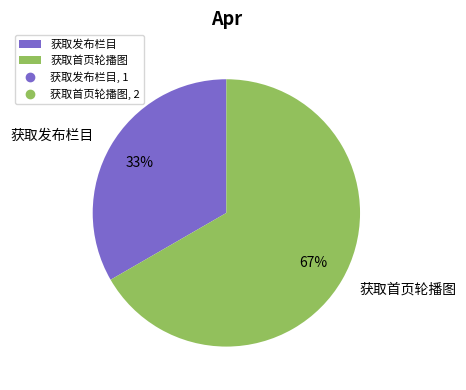

Between 获取首页轮播图 and 获取发布栏目, which is larger?

获取首页轮播图